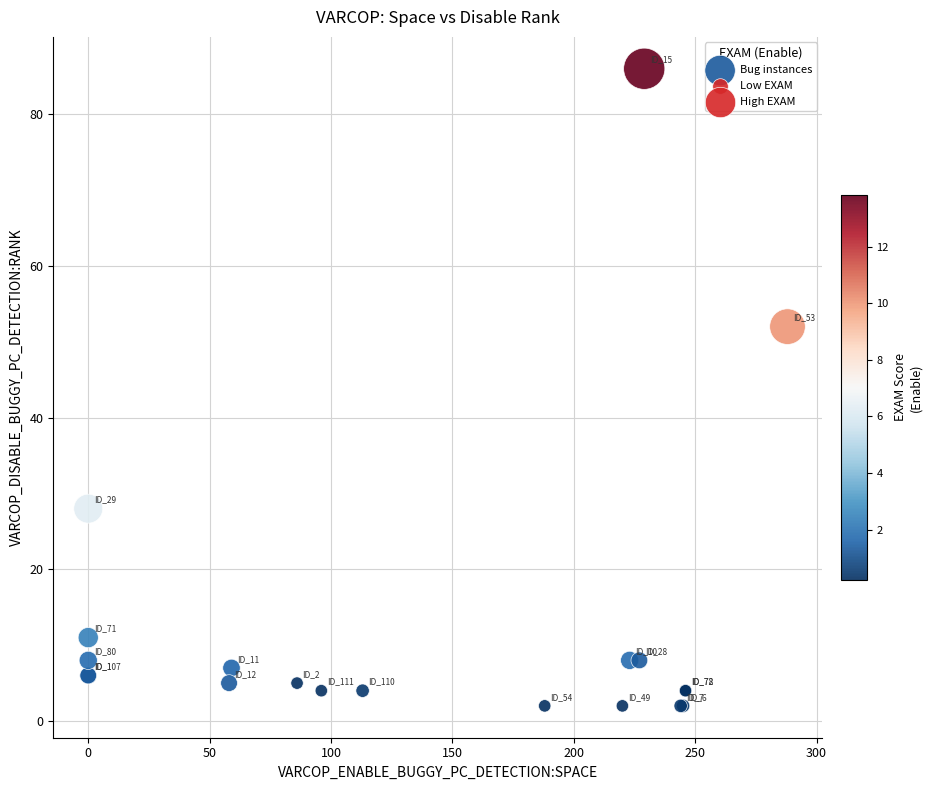

What Y value in the scatter plot is closest to 44?

52